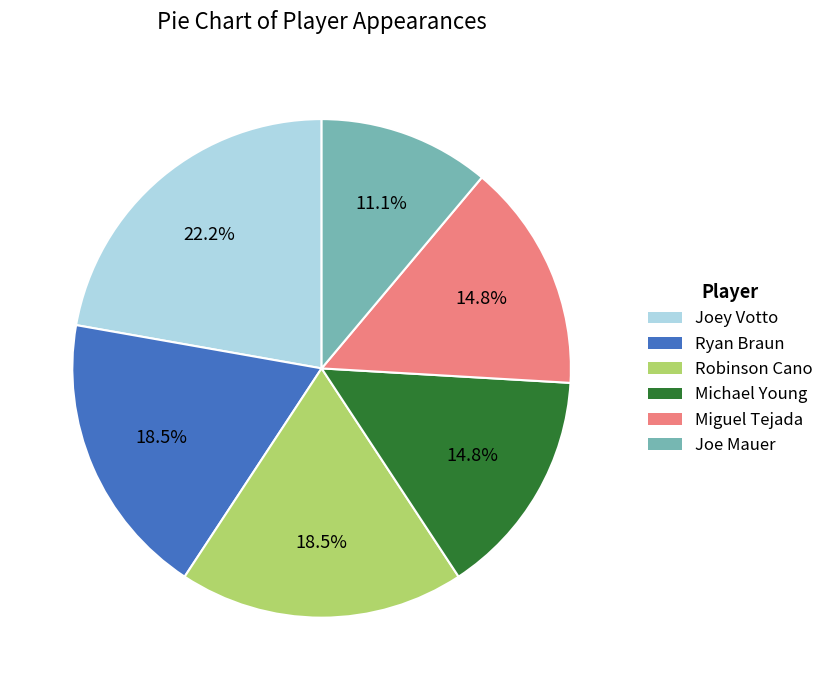

To the nearest percent, what is the average slice percentage?

17%